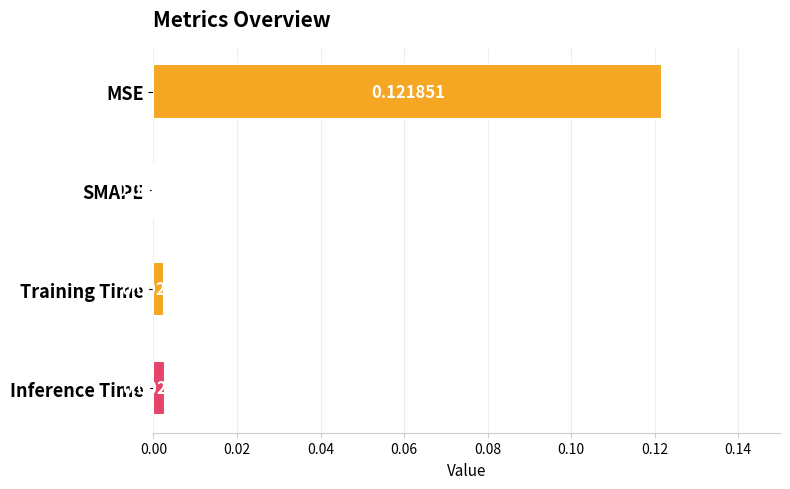

Are the bars horizontal?

Yes